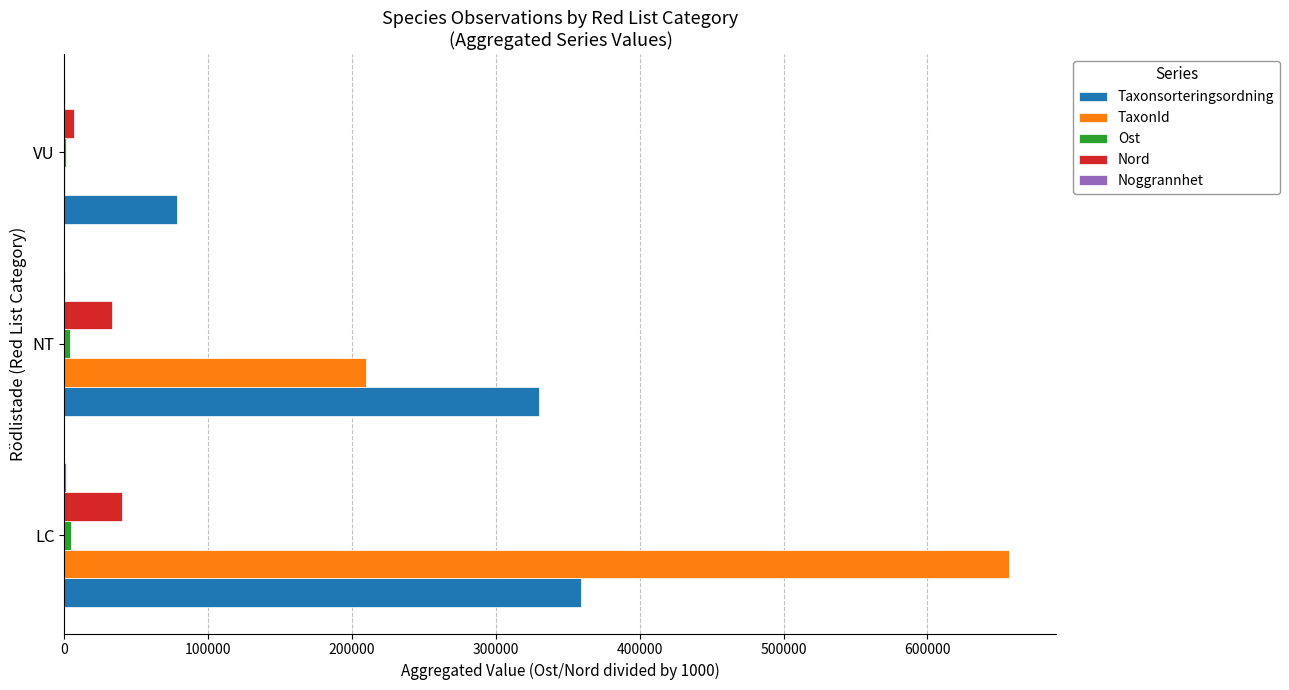

Which category has the highest value in the TaxonId series?

LC